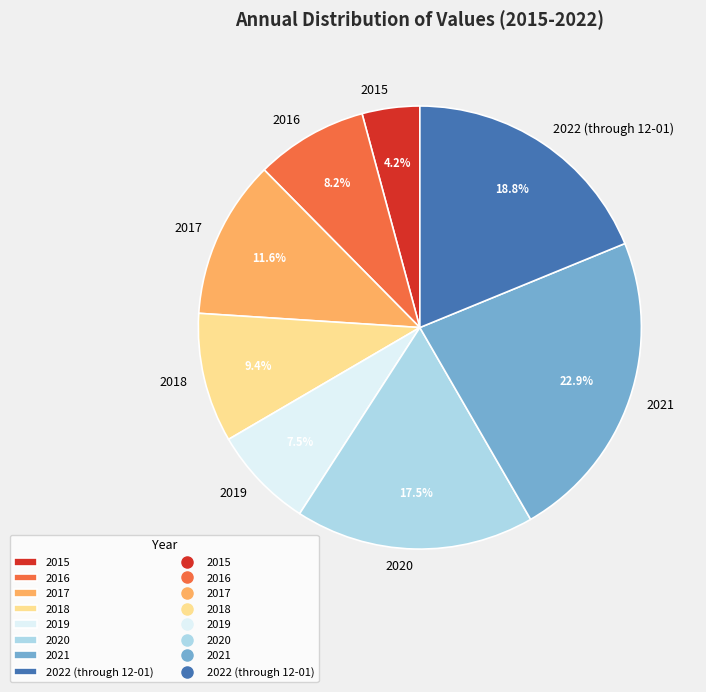

What is the ratio of the value at 2018 to the value at 2015?

2.2